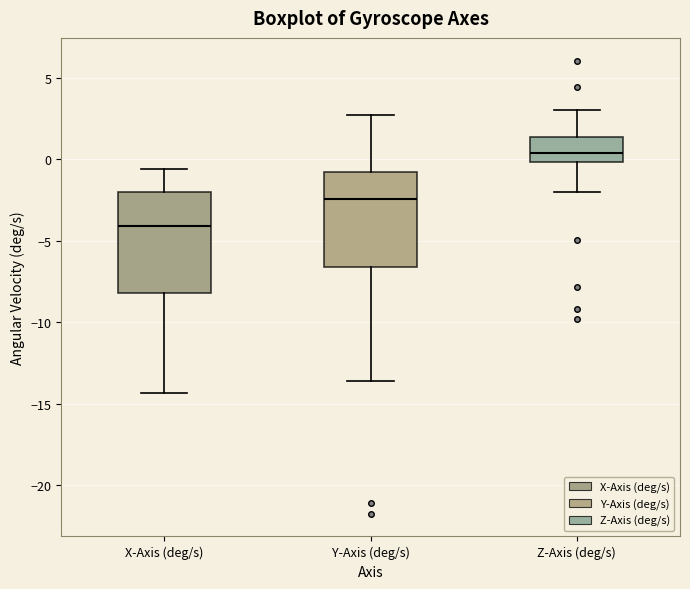

Where is the lower edge of the box for X-Axis (deg/s) on the y-axis? The values are not printed on the chart, so give them approximately, as read against the axis.

-8.0